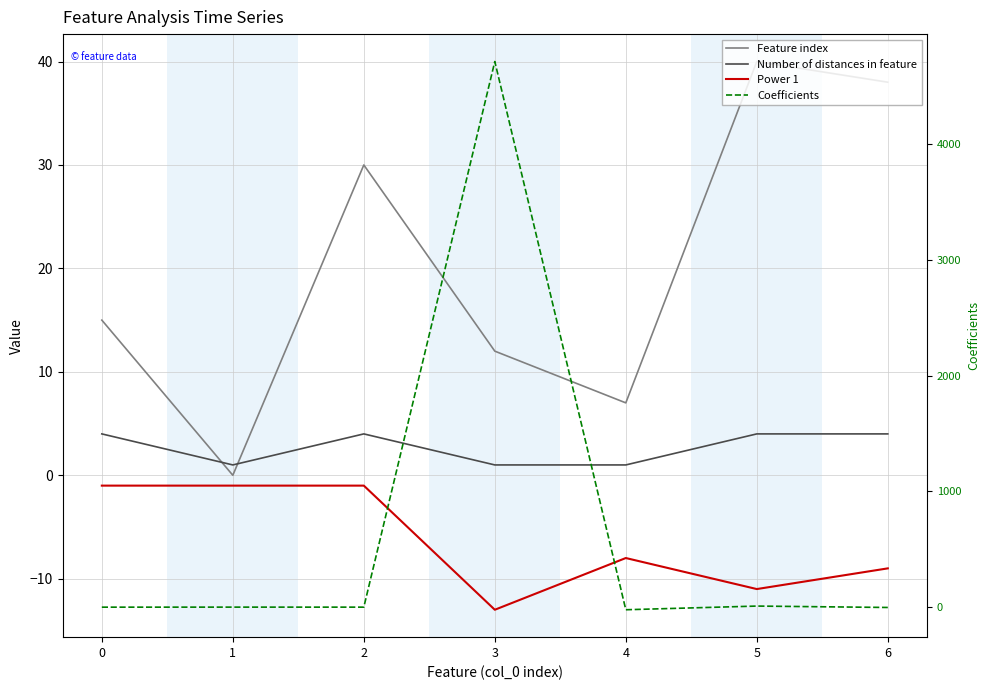

Where do Power 1 and Coefficients first cross each other?

3 and 4